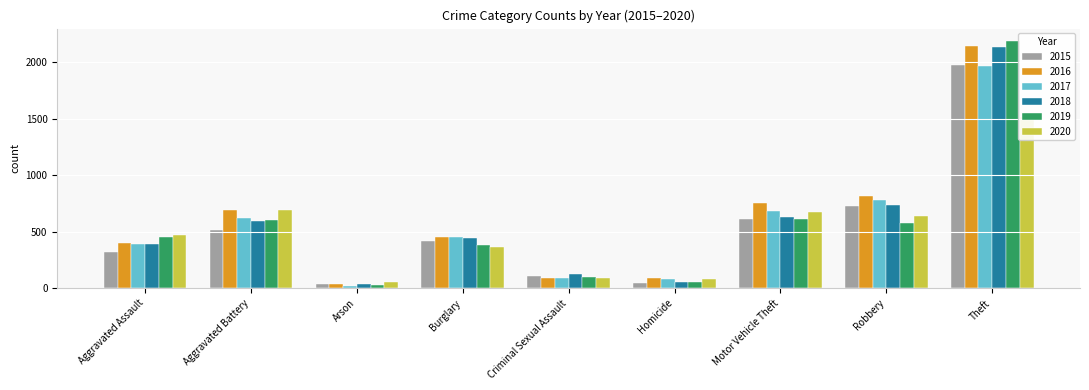

Are the bars grouped side by side (vs. stacked)?

Yes